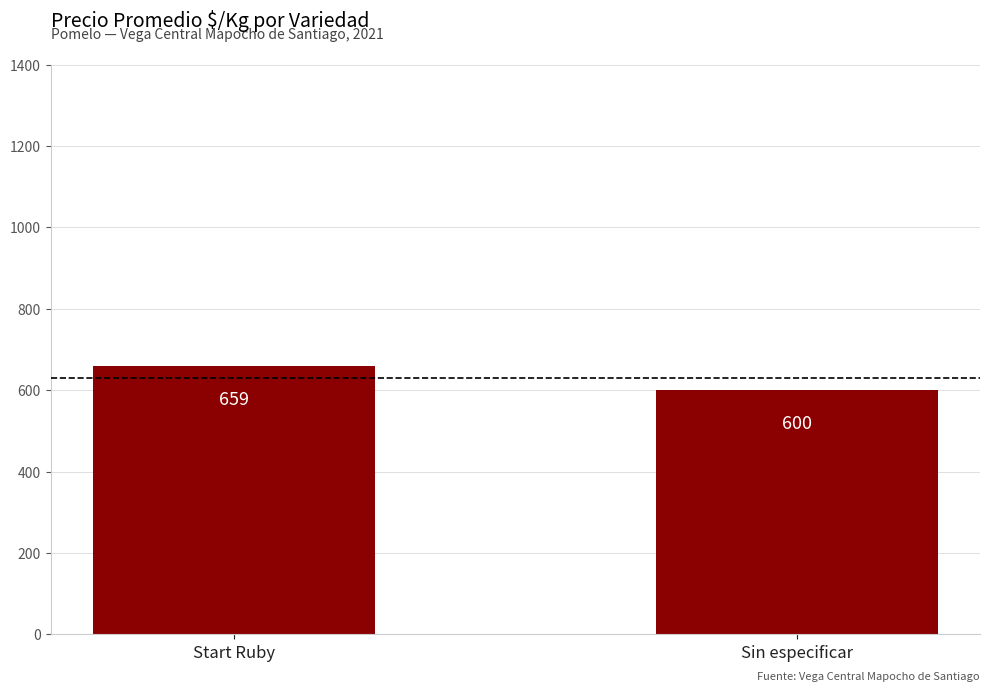

Rank the categories by value from highest to lowest.

Start Ruby, Sin especificar